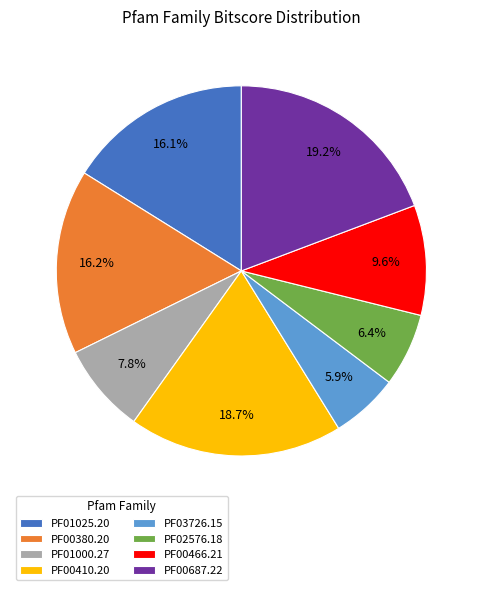

Is PF01025.20 the majority of the pie?

No